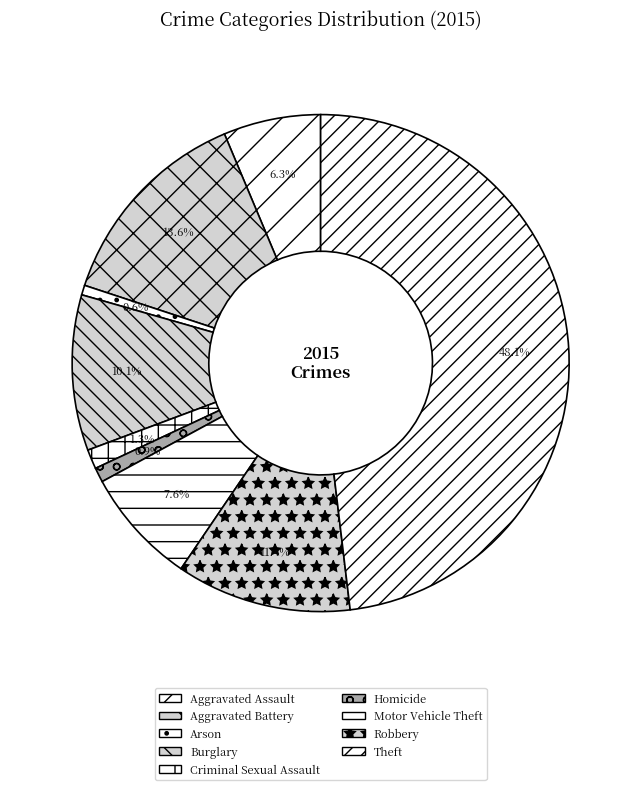

Does Robbery account for over 50% of the chart?

No